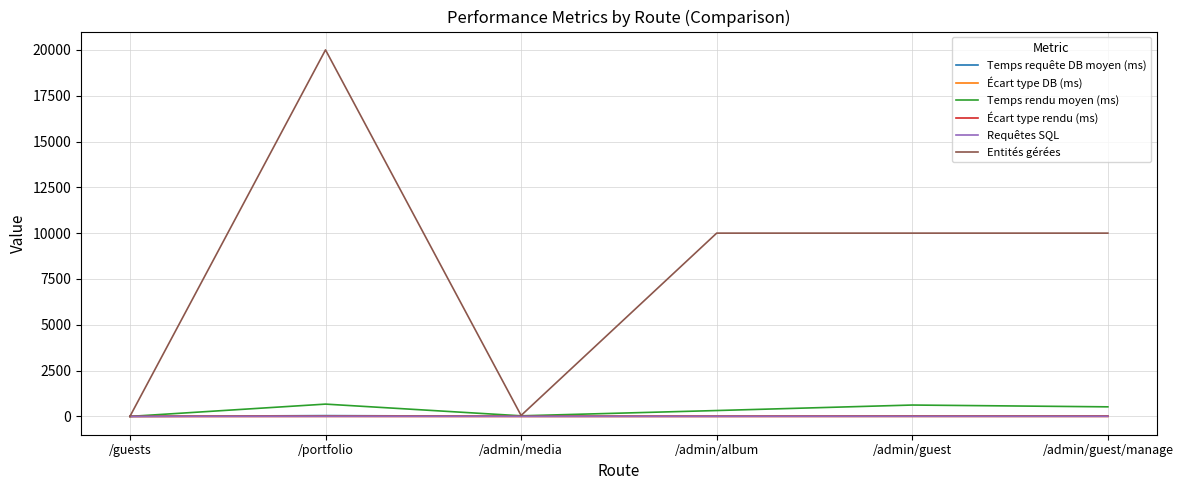

Where is the first local maximum for Temps rendu moyen (ms)?

/portfolio